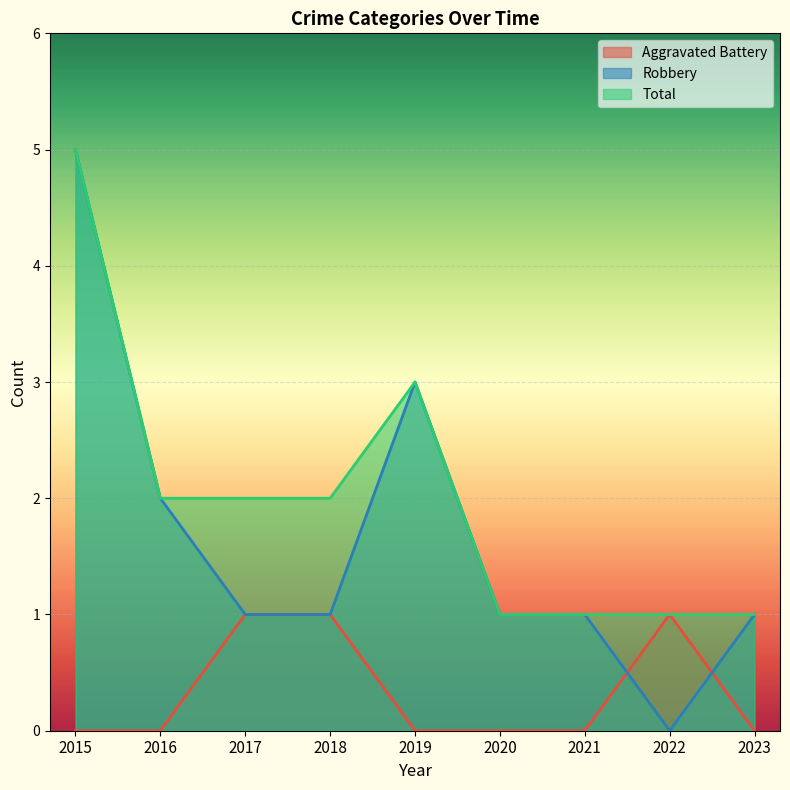

What are all the series names shown in the legend?

Aggravated Battery, Robbery, Total